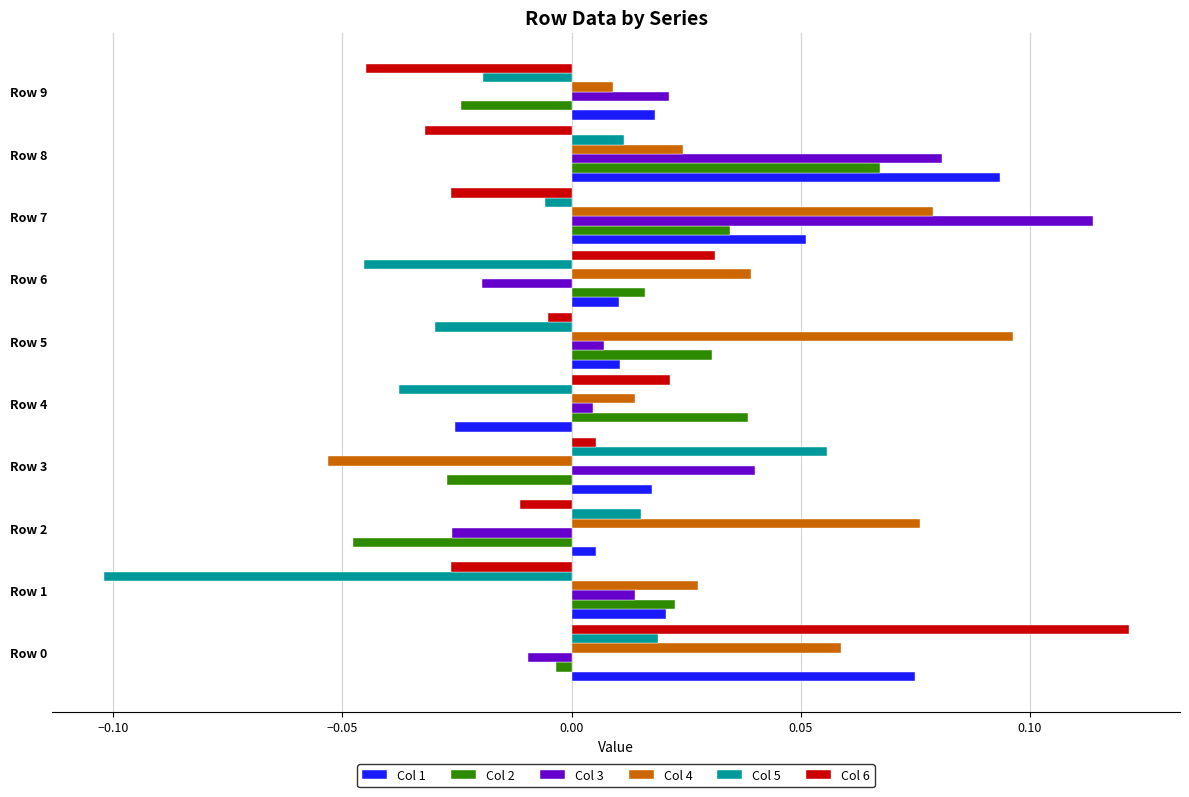

Which category has the lowest value across all series?

Row 1